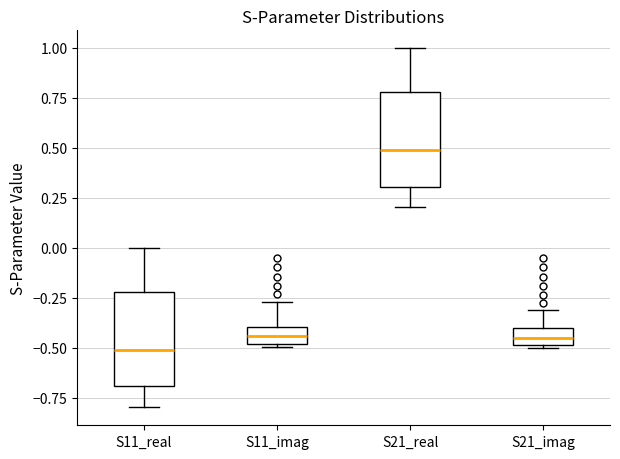

Which box's median line is the highest?

S21_real